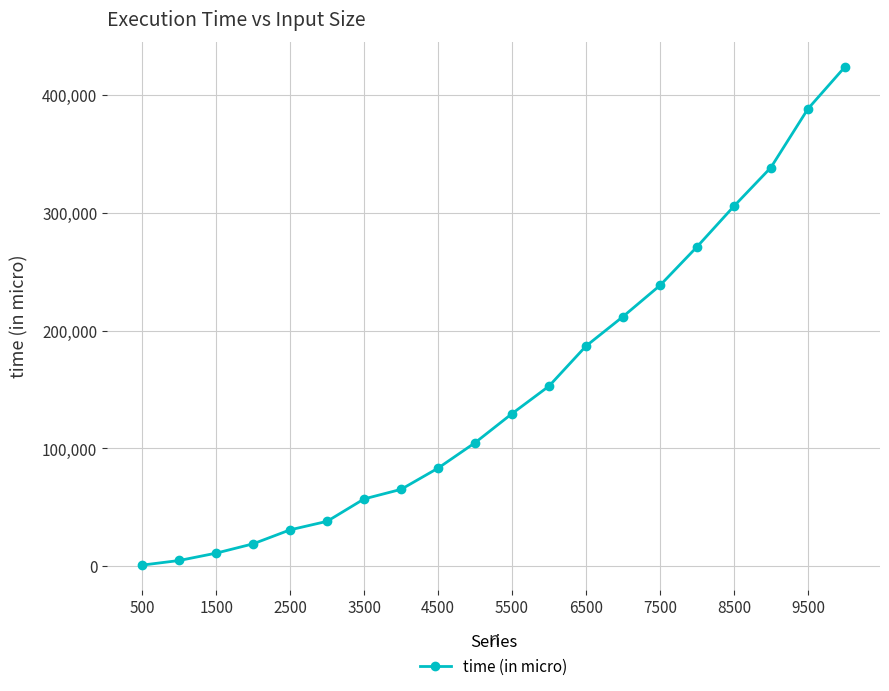

True or false: there are more than 1 points higher than both neighbors.

False